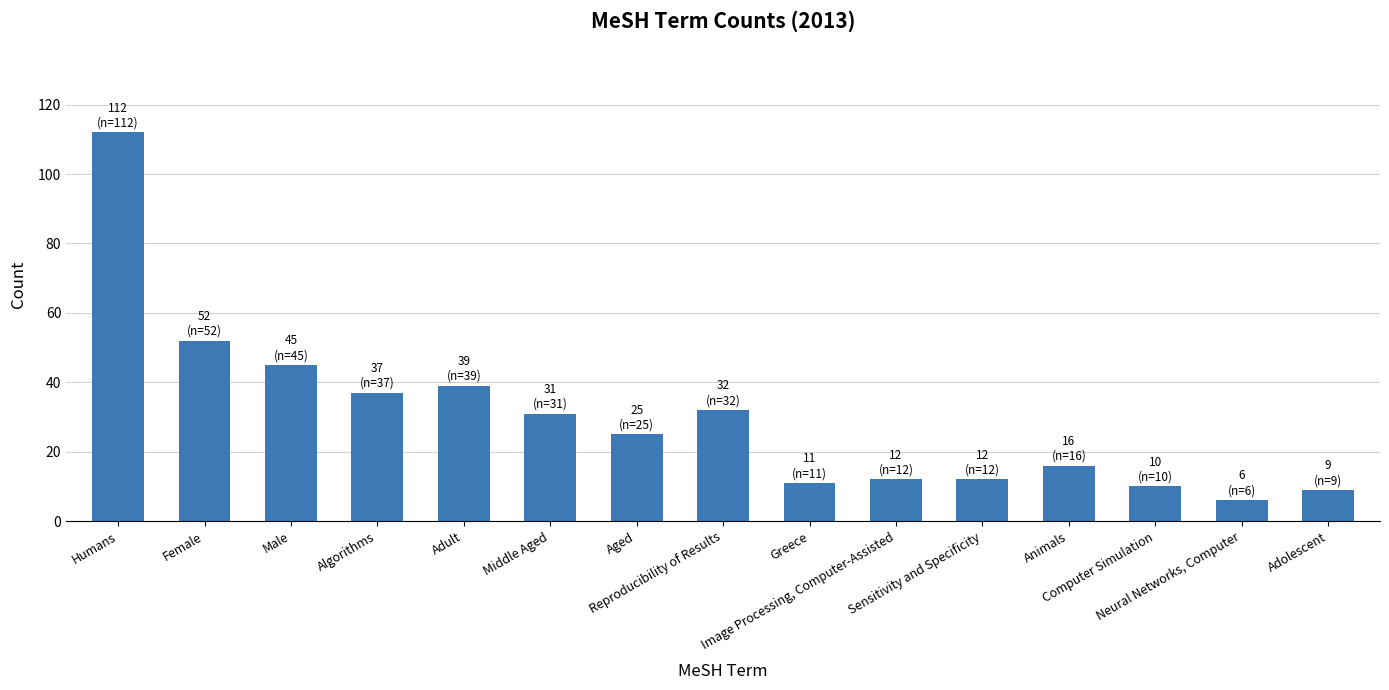

Which has a higher value, Neural Networks, Computer or Sensitivity and Specificity?

Sensitivity and Specificity